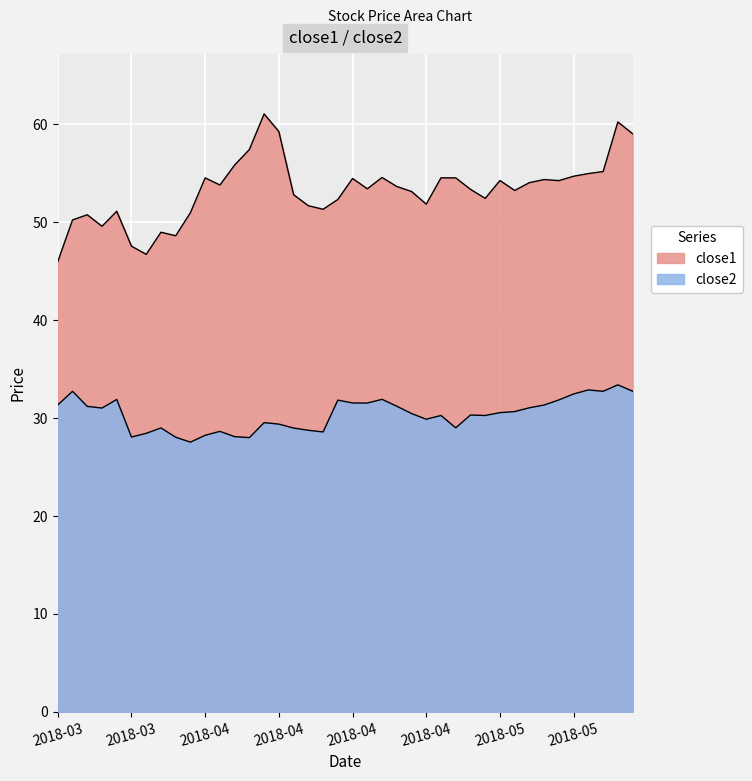

What are all the series names shown in the legend?

close1, close2